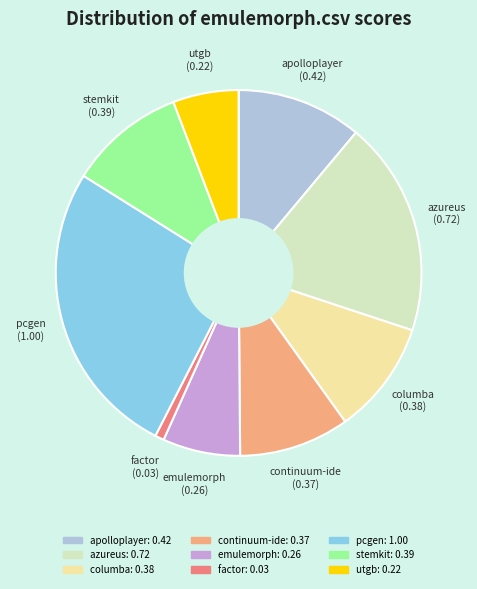

Count the number of slices in the pie.

9